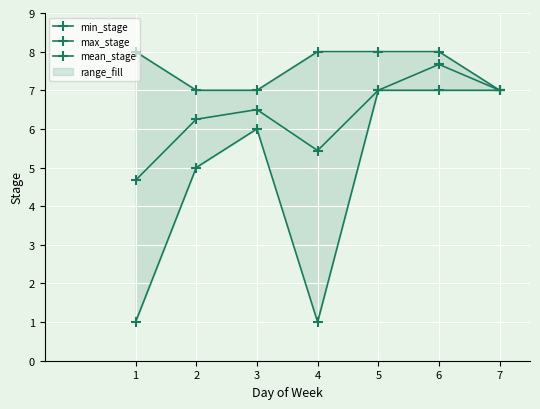

Reading left to right, transcribe all the data shown in this chart.

min_stage: 1.0	5.0	6.0	1.0	7.0	7.0	7.0
max_stage: 8.0	7.0	7.0	8.0	8.0	8.0	7.0
mean_stage: 4.7	6.2	6.5	5.4	7.0	7.7	7.0